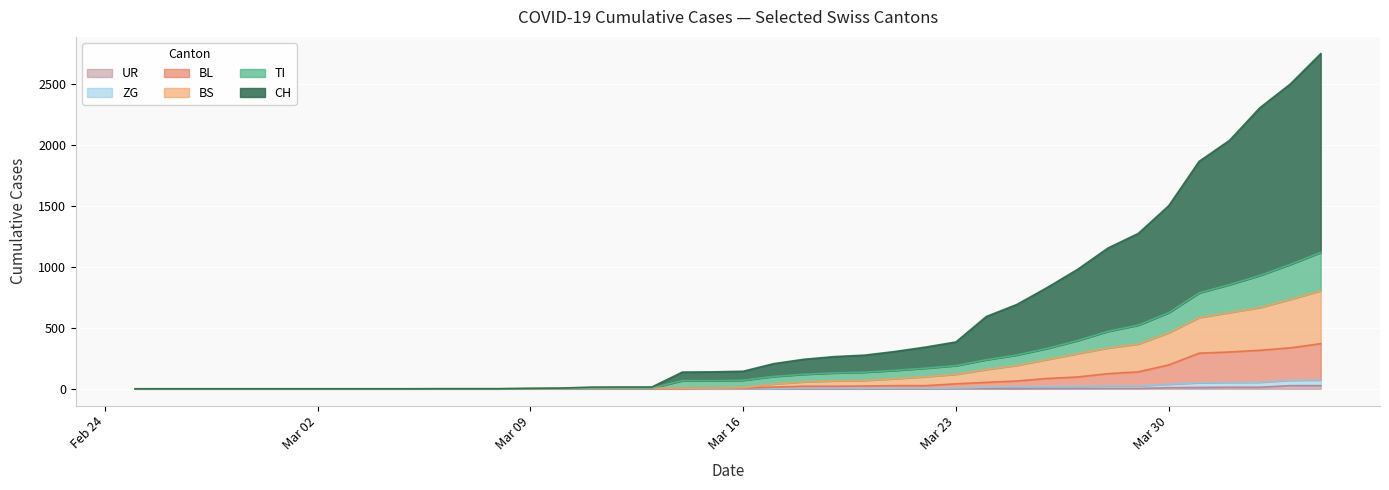

True or false: BL and ZG intersect in this chart.

False